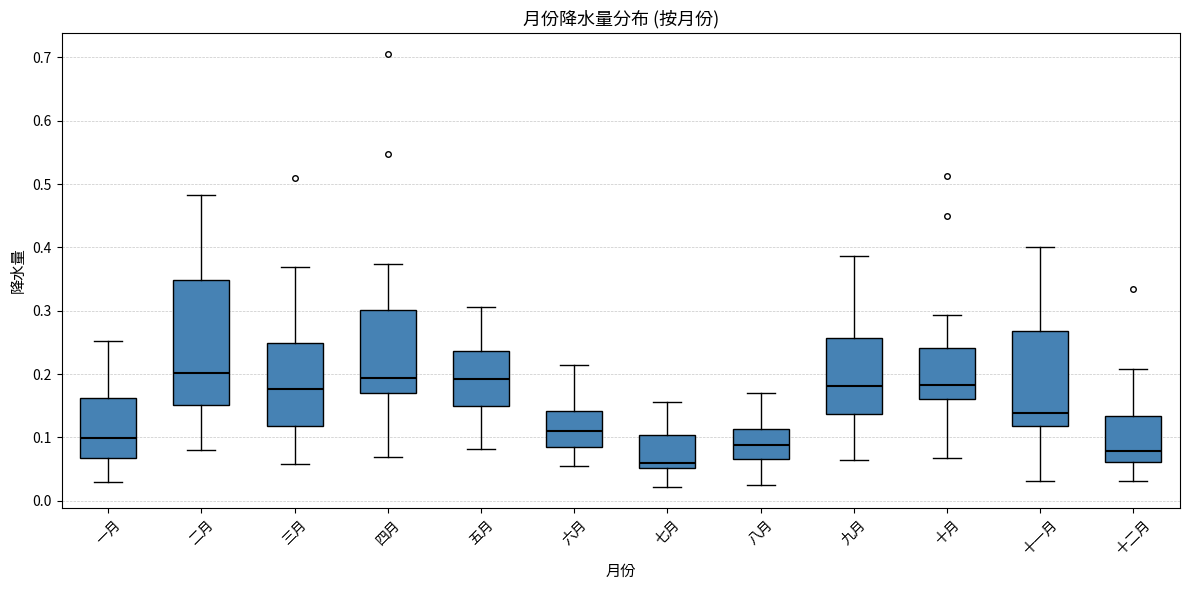

Which box's median line is the lowest?

七月